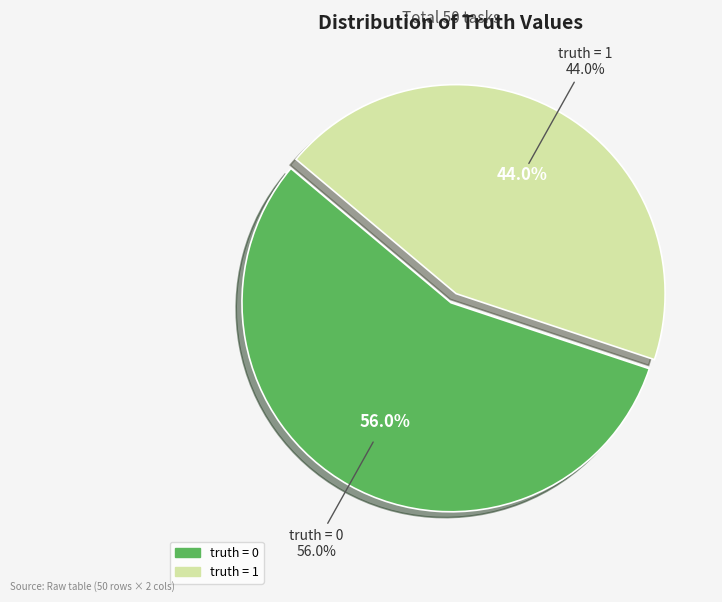

What is the largest slice in the pie chart?

truth = 0